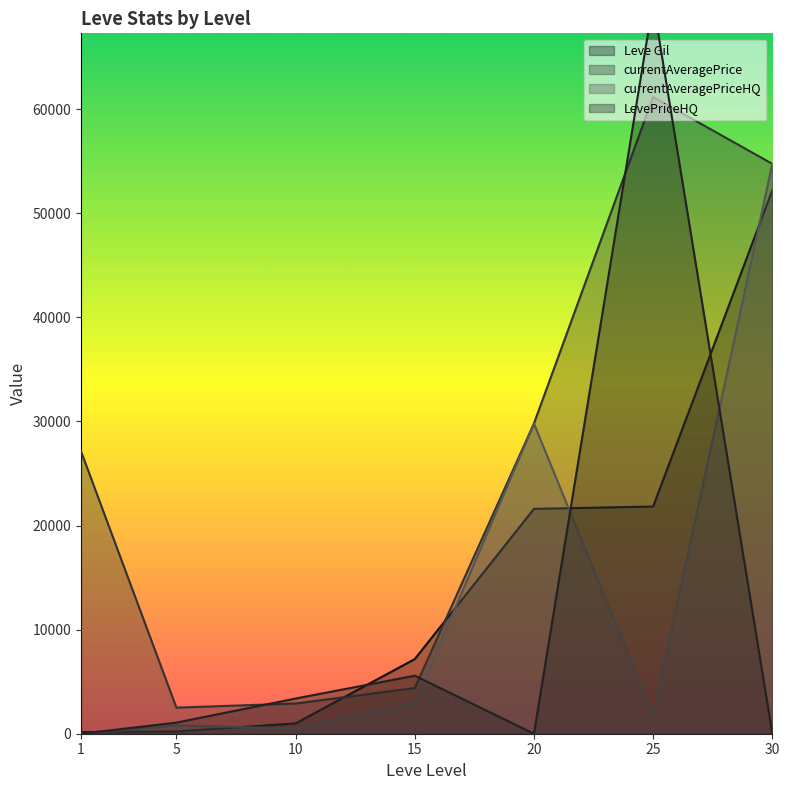

Is it true that currentAveragePriceHQ equals 500 at 10?

True